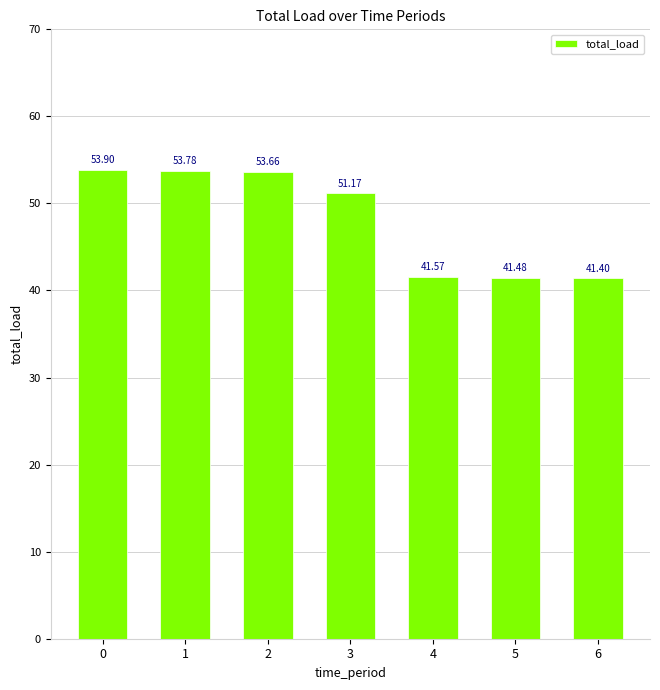

How many data points are less than 51?

3